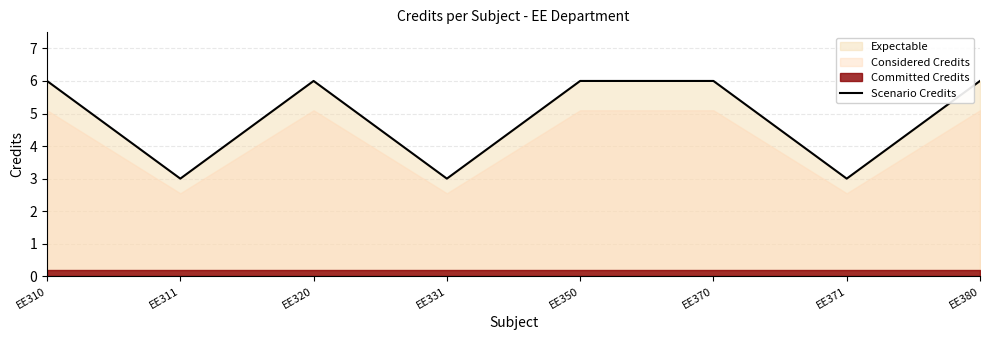

Count the number of categories in the chart.

8